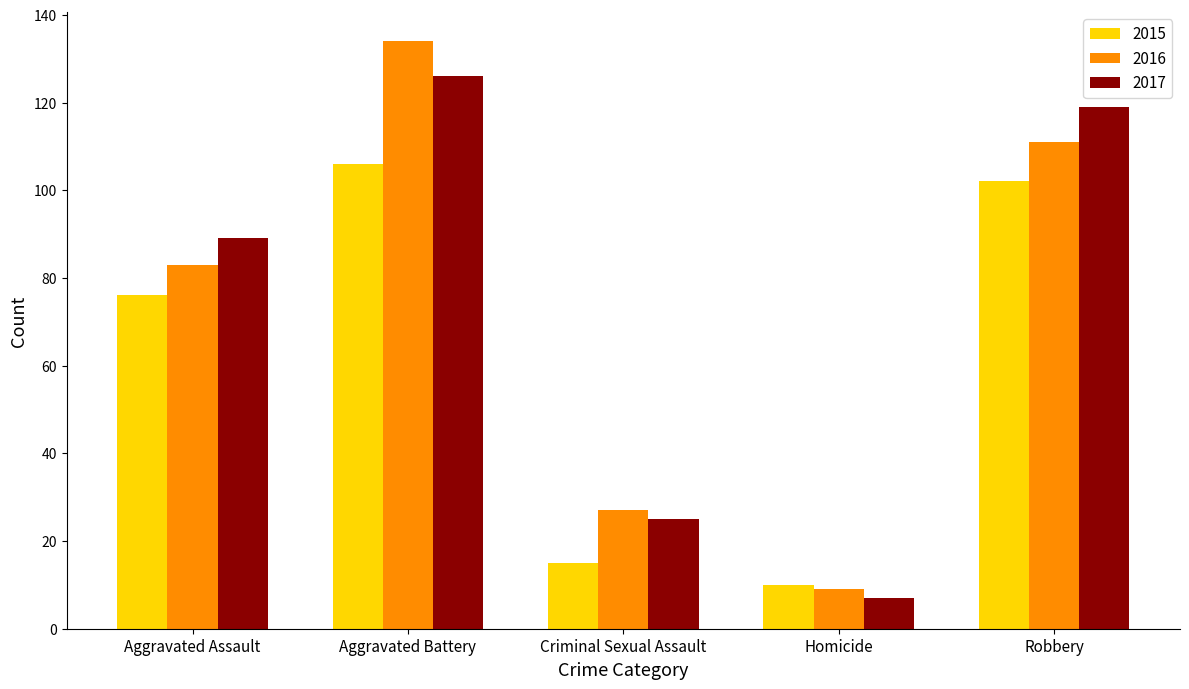

What is the value of the 2015 bar at the 4th from the left?

10